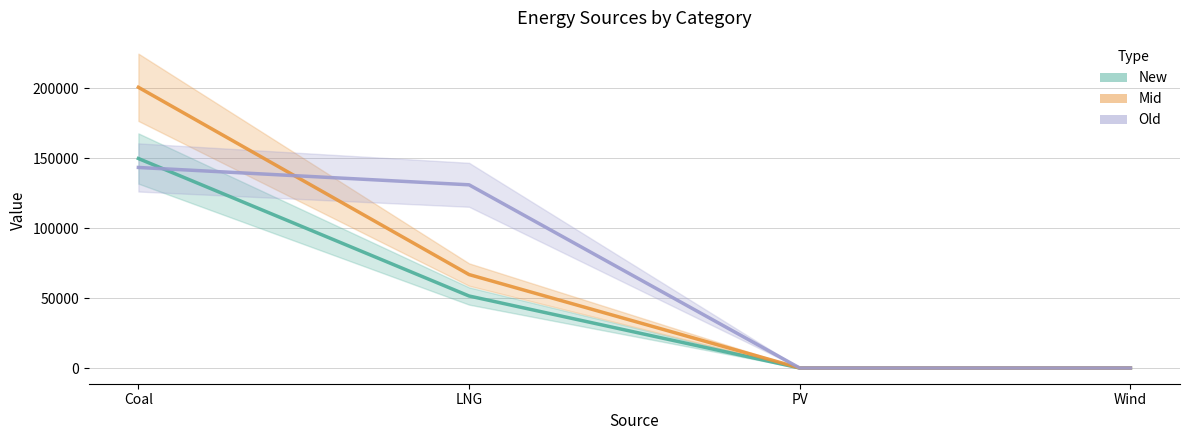

Which series has the widest spread of values?

Mid